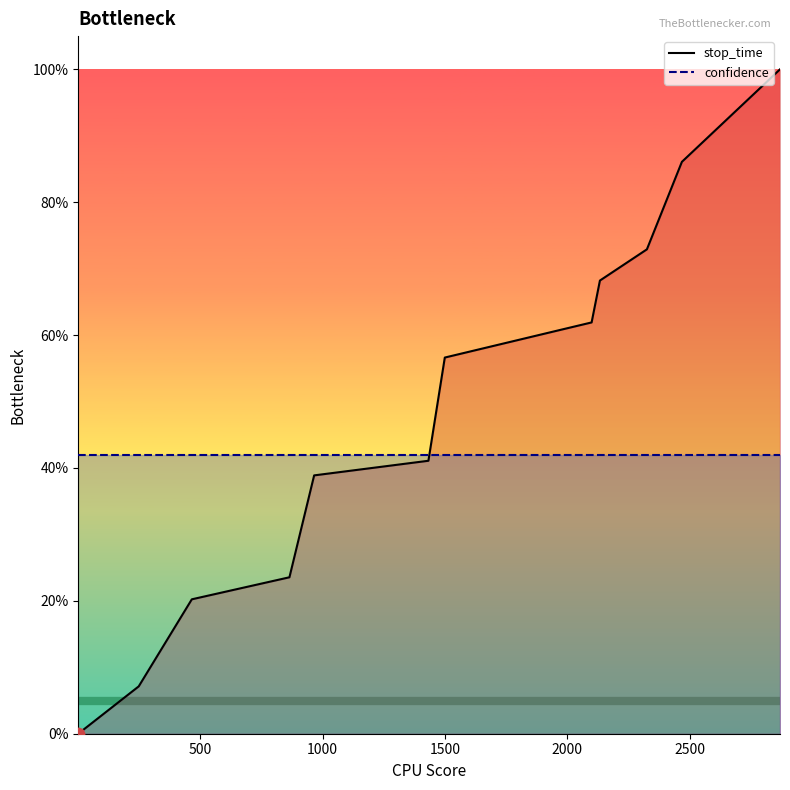

Which series reaches the minimum Y coordinate?

stop_time_line